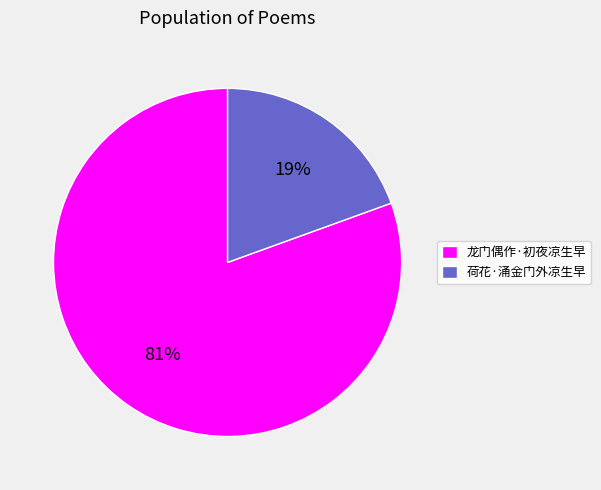

Between 龙门偶作·初夜凉生早 and 荷花·涌金门外凉生早, which is larger?

龙门偶作·初夜凉生早